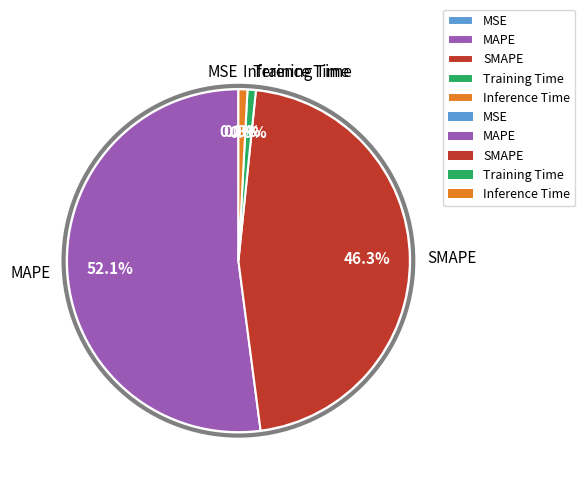

Approximately how many times larger is the value at SMAPE compared to MAPE?

0.9